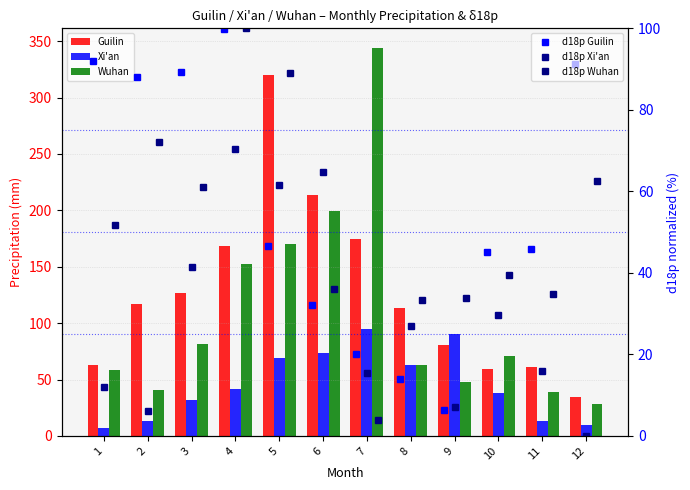

Is the value of d18p Xi'an at 8 greater than the value of Guilin at 10?

No